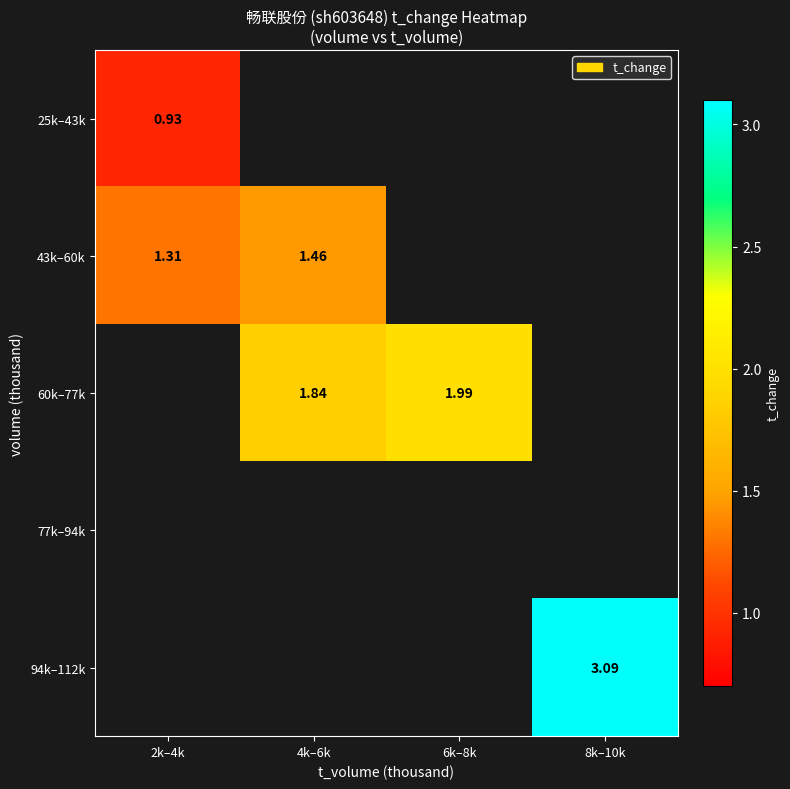

Between 2k–4k and 4k–6k, which series saw the biggest shift?

43k–60k